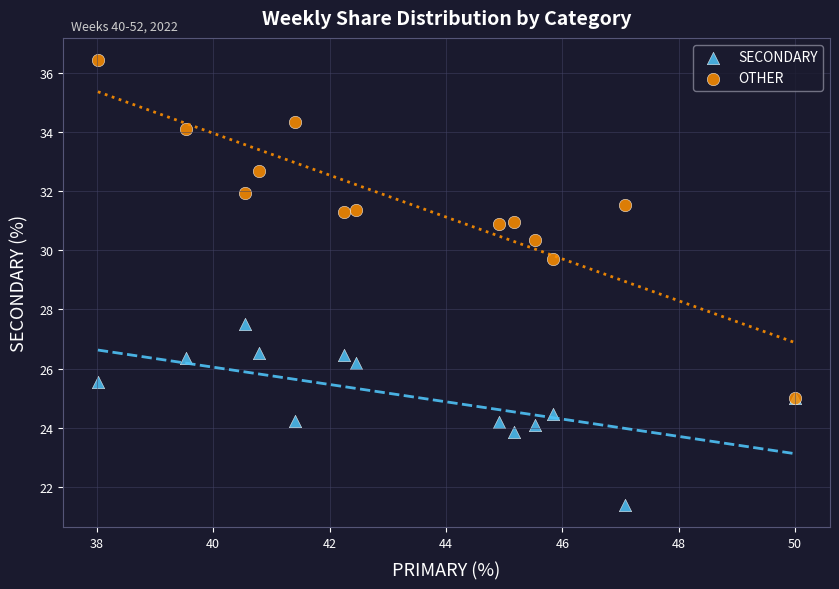

Which series contains the highest Y value?

OTHER